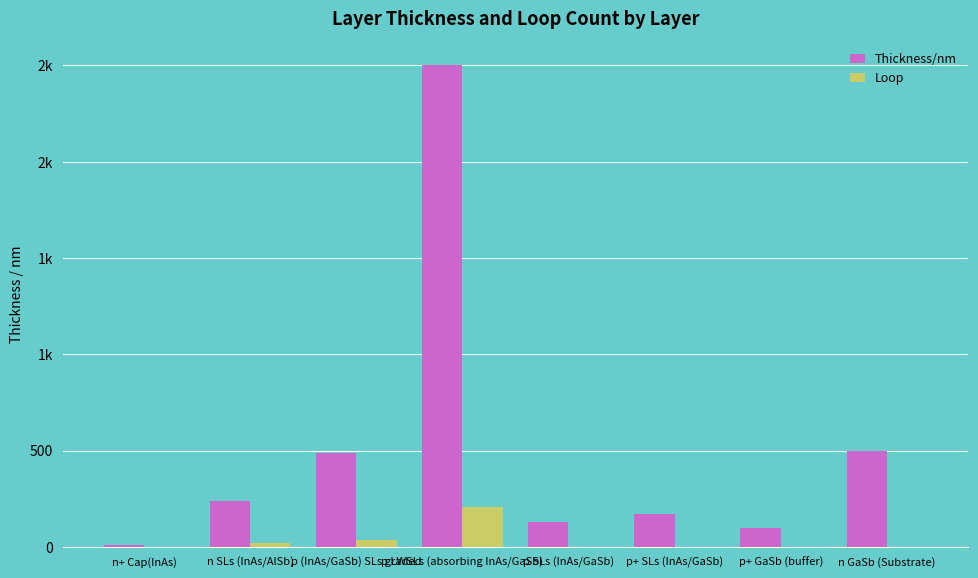

Reading left to right, transcribe all the data shown in this chart.

Thickness/nm: n+ Cap(InAs)=10	n SLs (InAs/AlSb)=240	p (InAs/GaSb) SLs graded=490	p LWSLs (absorbing InAs/GaSb)=2500	p SLs (InAs/GaSb)=130	p+ SLs (InAs/GaSb)=170	p+ GaSb (buffer)=100	n GaSb (Substrate)=500
Loop: n+ Cap(InAs)=0	n SLs (InAs/AlSb)=20	p (InAs/GaSb) SLs graded=38	p LWSLs (absorbing InAs/GaSb)=205	p SLs (InAs/GaSb)=0	p+ SLs (InAs/GaSb)=0	p+ GaSb (buffer)=0	n GaSb (Substrate)=0